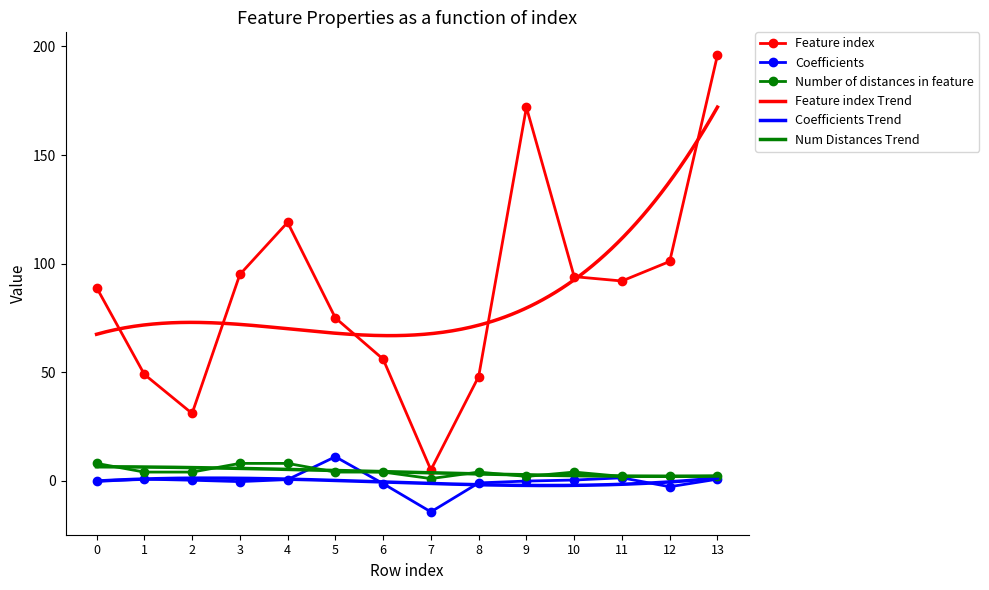

Reading right to left, what are all the values shown in this chart?

Feature index: 196.0	101.0	92.0	94.0	172.0	48.0	5.0	56.0	75.0	119.0	95.0	31.0	49.0	89.0
Coefficients: 0.7	-2.8	1.4	0.3	-0.1	-1.0	-14.3	-1.3	11.1	0.5	-0.4	0.3	0.7	-0.1
Number of distances in feature: 2.0	2.0	2.0	4.0	2.0	4.0	1.0	4.0	4.0	8.0	8.0	4.0	4.0	8.0